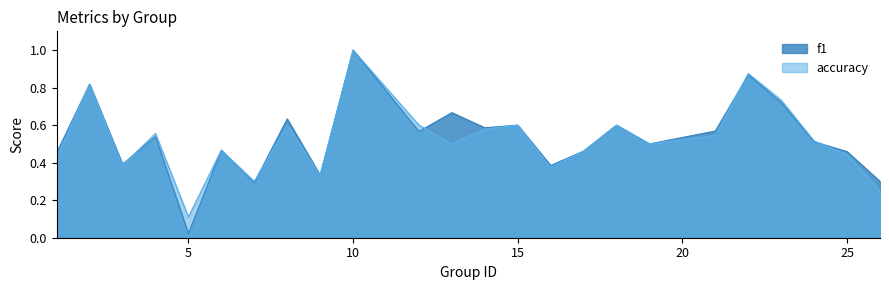

Which series has the largest range (max minus min)?

f1